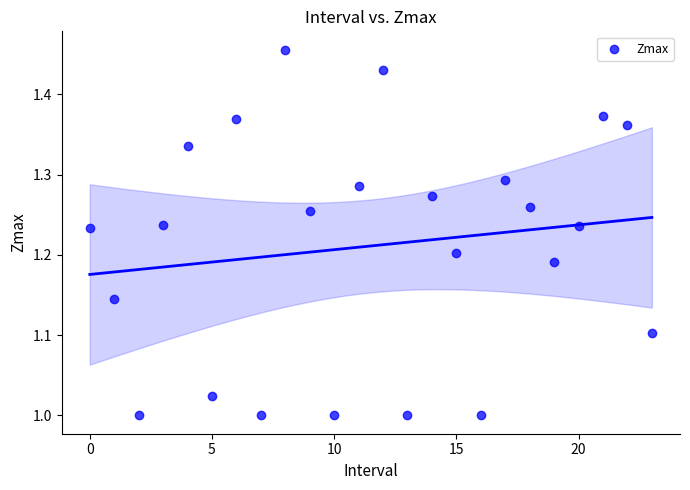

What is the range of Y values (max minus min)?

0.5